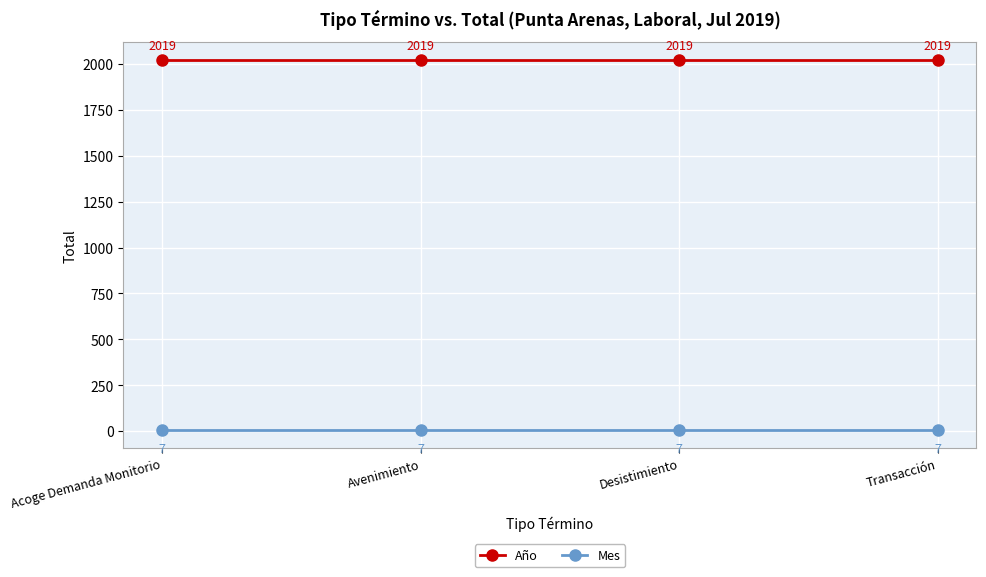

True or false: Año has more than 2 points higher than both neighbors.

False